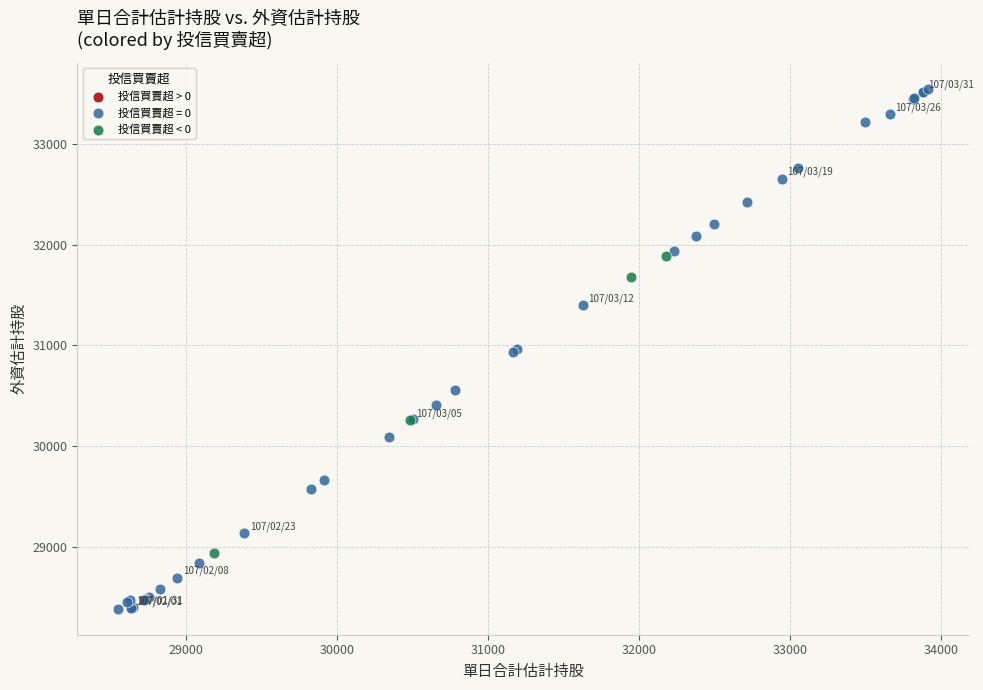

What are all the series names shown in the legend?

投信買賣超 > 0, 投信買賣超 = 0, 投信買賣超 < 0